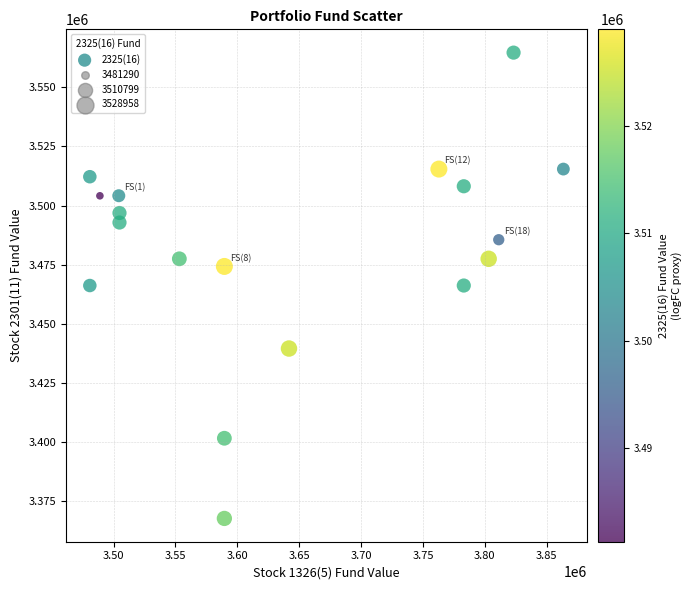

What is the range of X values (max minus min)?

382718.9